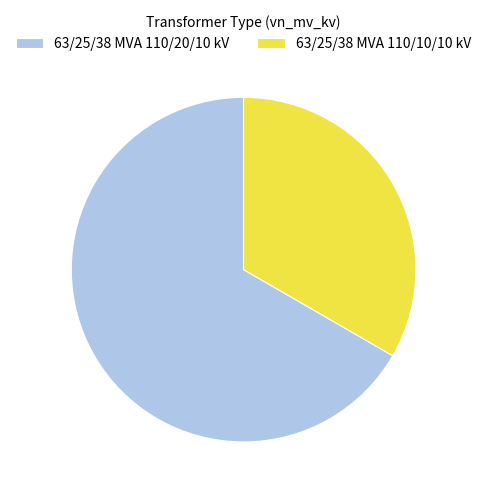

Is there any slice that represents more than half of the pie?

Yes